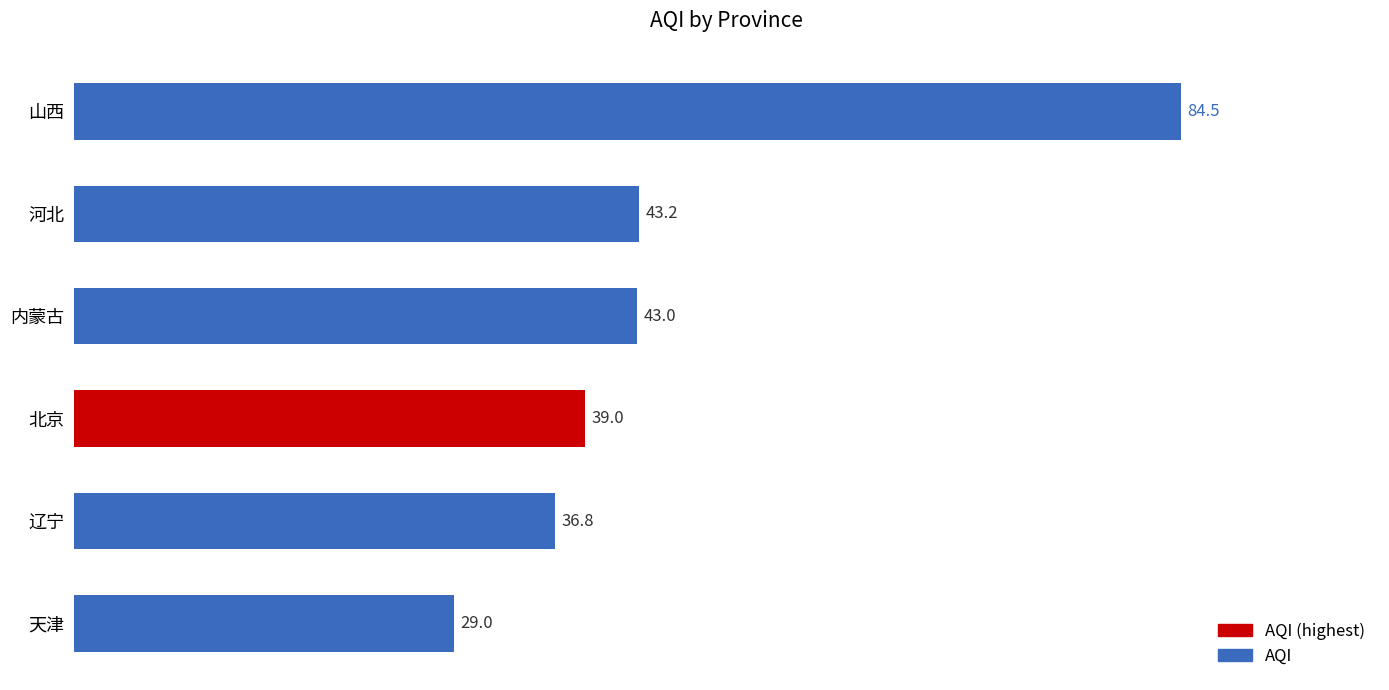

Reading bottom to top, list all the values displayed in this chart.

天津=29.0	辽宁=36.8	北京=39.0	内蒙古=43.0	河北=43.2	山西=84.5